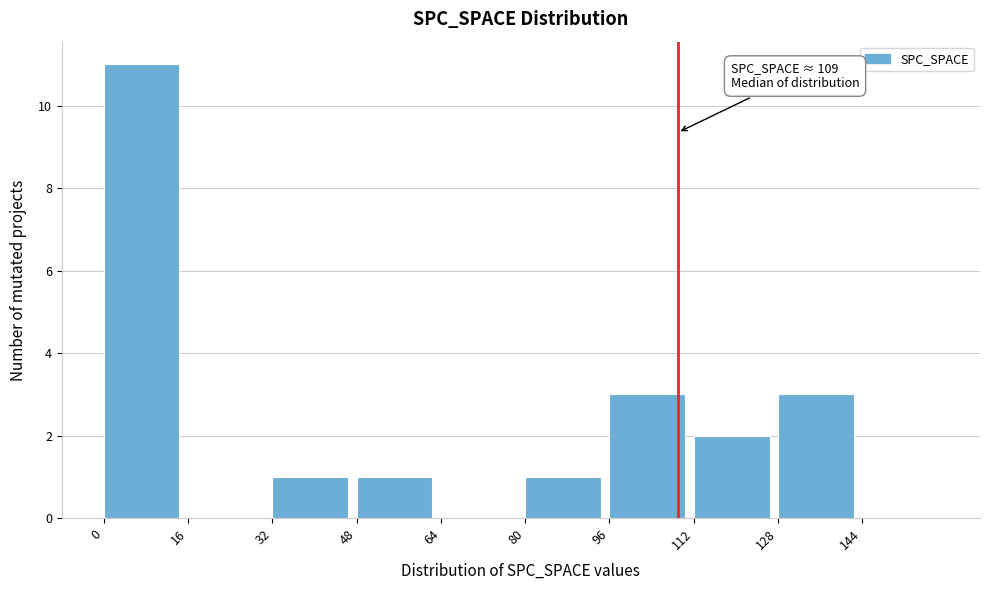

Over which range of the x-axis is the bar tallest?

0 to 16